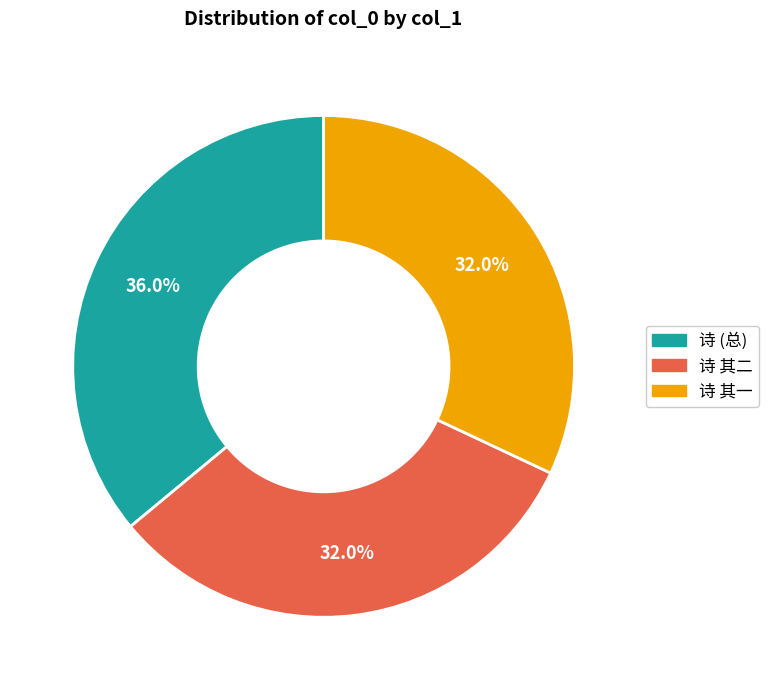

Is there any slice that represents more than half of the pie?

No